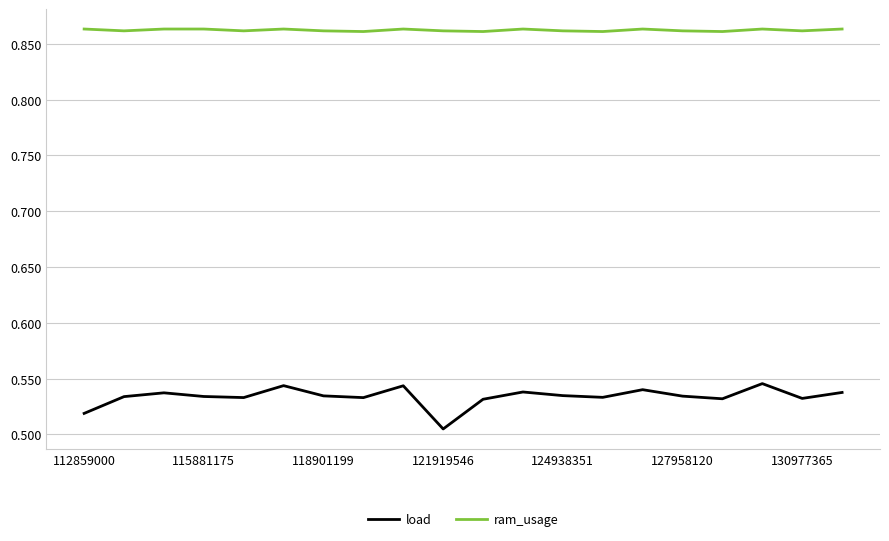

How many lines are shown in the chart?

2